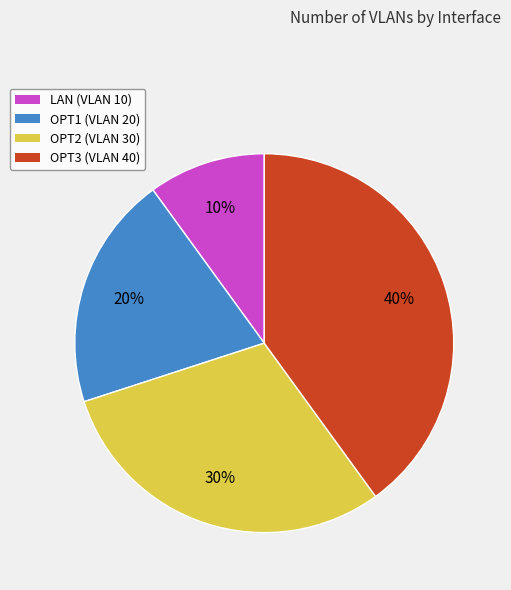

Does any single category account for the majority?

No